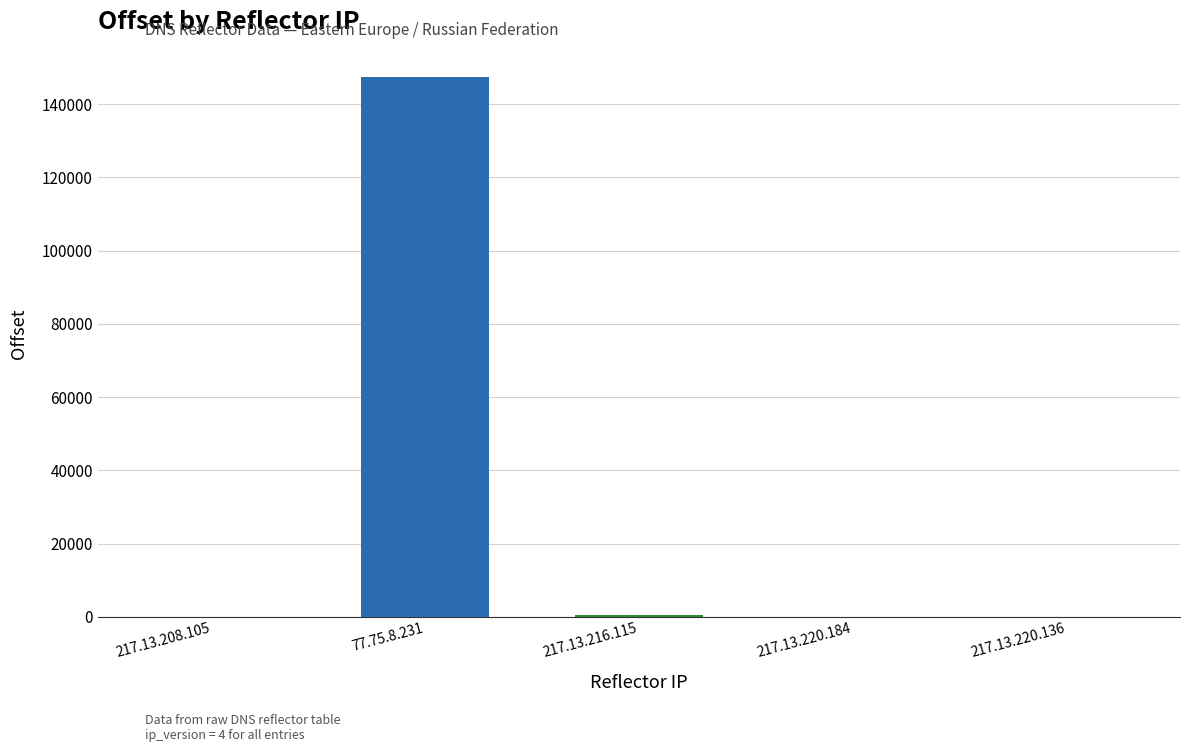

What is the greatest value displayed?

147474